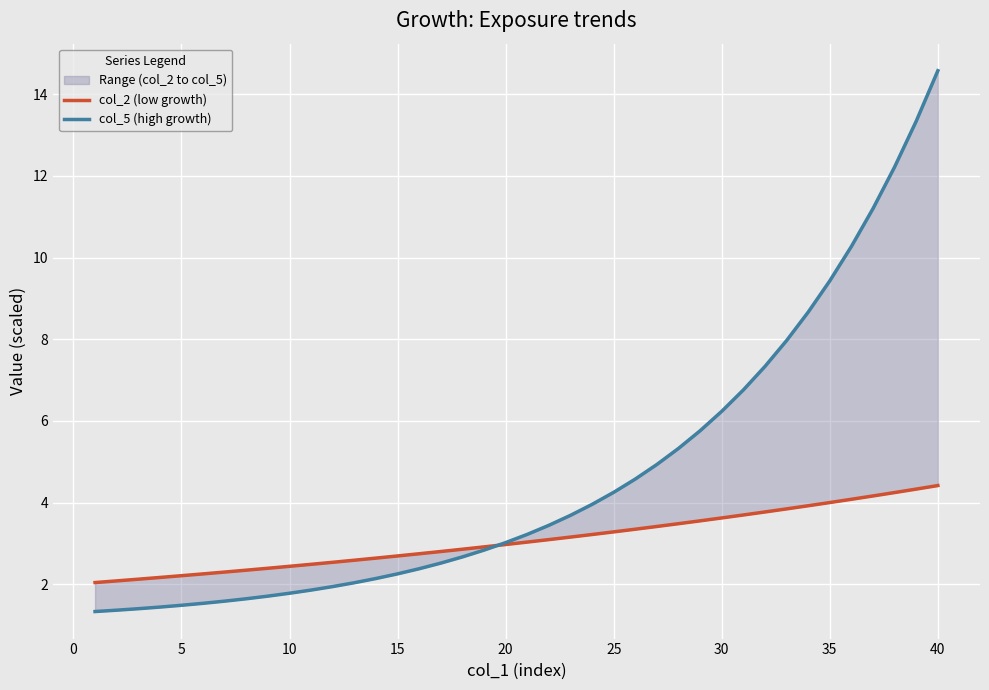

What is the value of the col_5 (high growth) point at the 19th from the left?

2.8